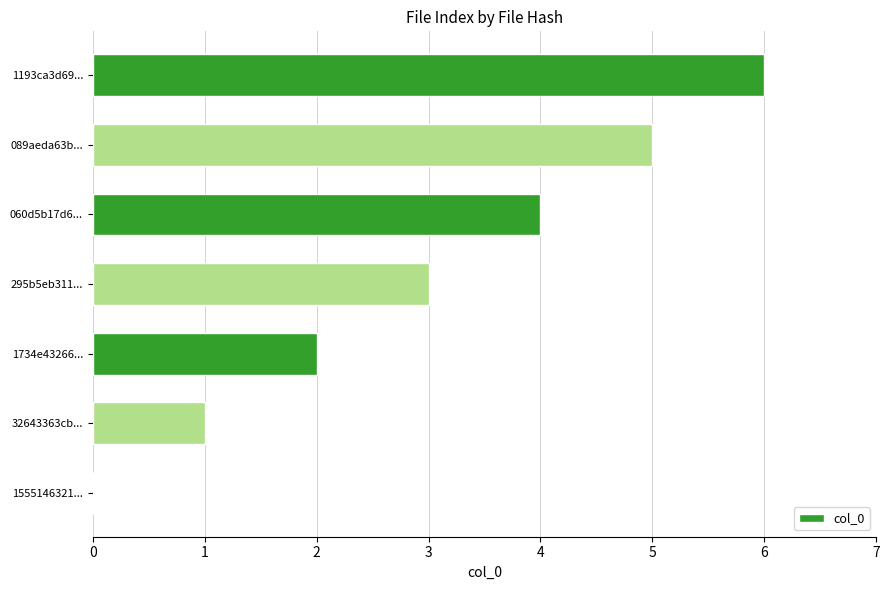

At which category does the chart reach its peak across all series?

1193ca3d69...